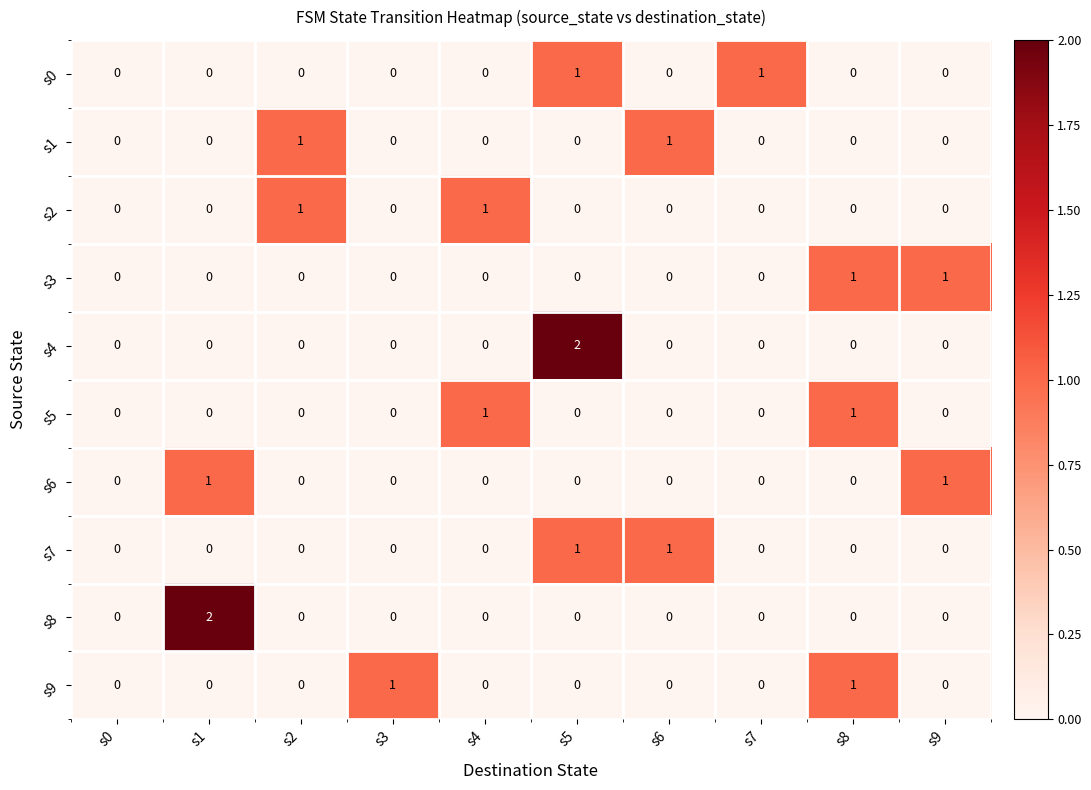

Count the number of categories in the chart.

10